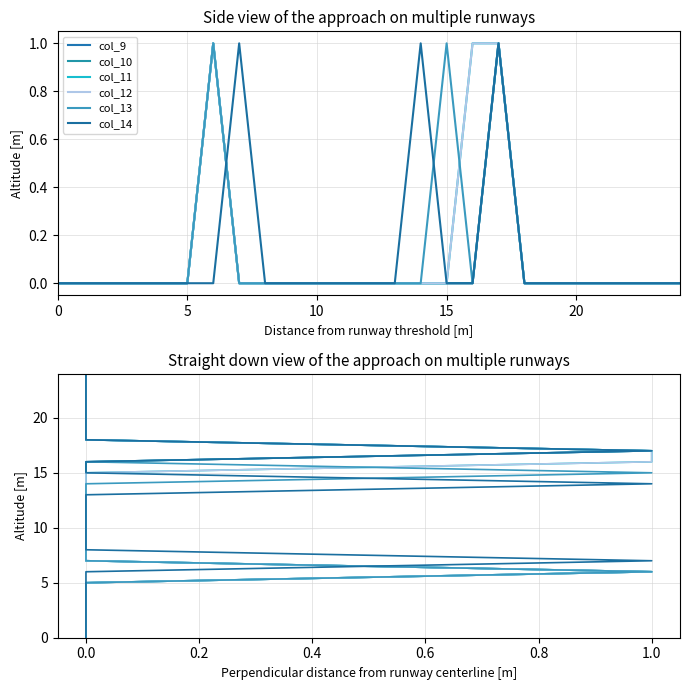

True or false: col_12 has more than 0 interior local peaks.

False